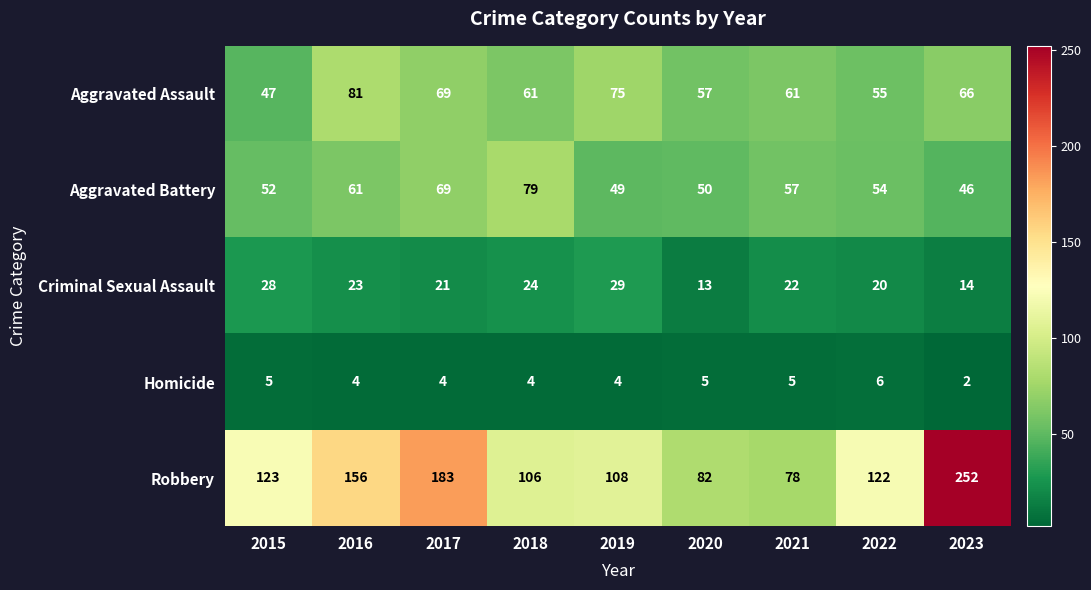

What is the difference between the Aggravated Battery values at 2017 and 2022?

15